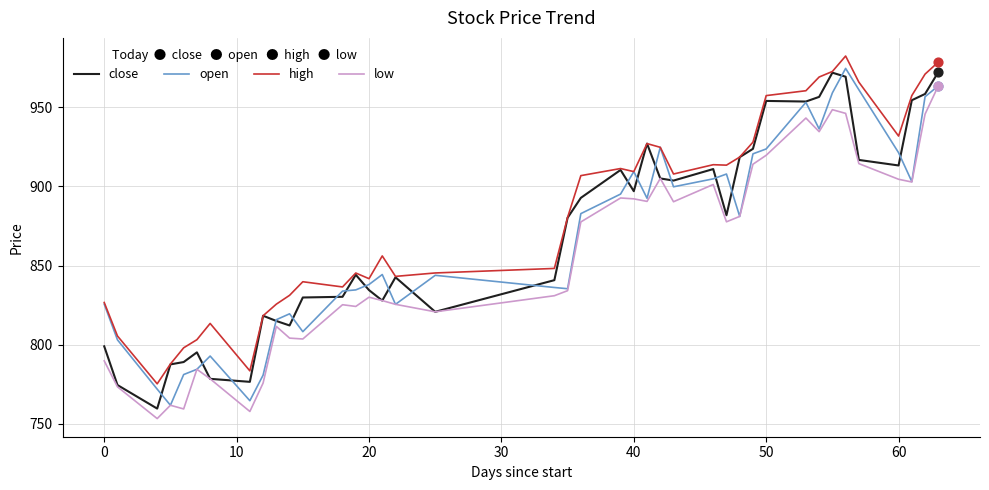

What are all the series names shown in the legend?

close, open, high, low